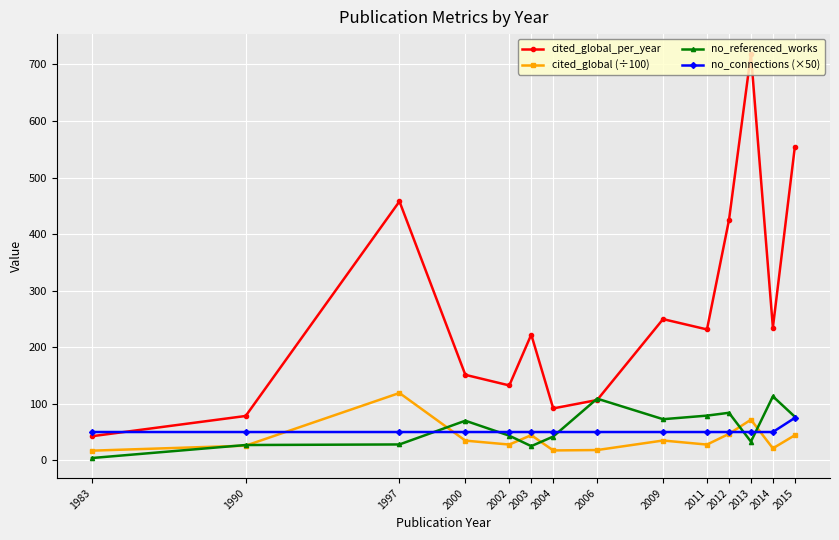

True or false: cited_global_per_year has a value of 554.4 at 2015.

True